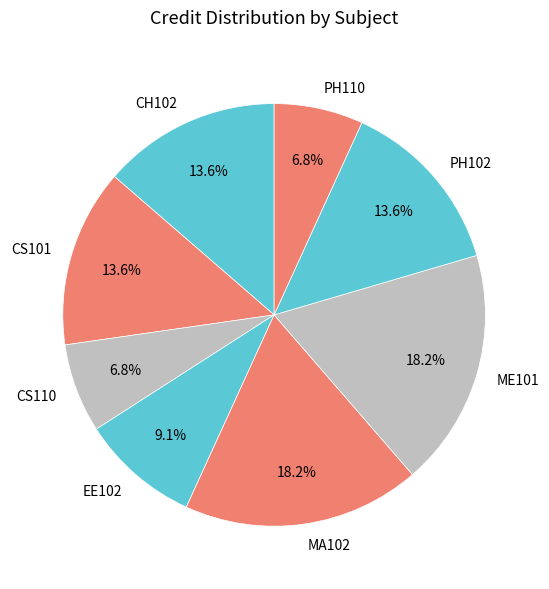

How much of the chart is everything except CS101?

86.4%